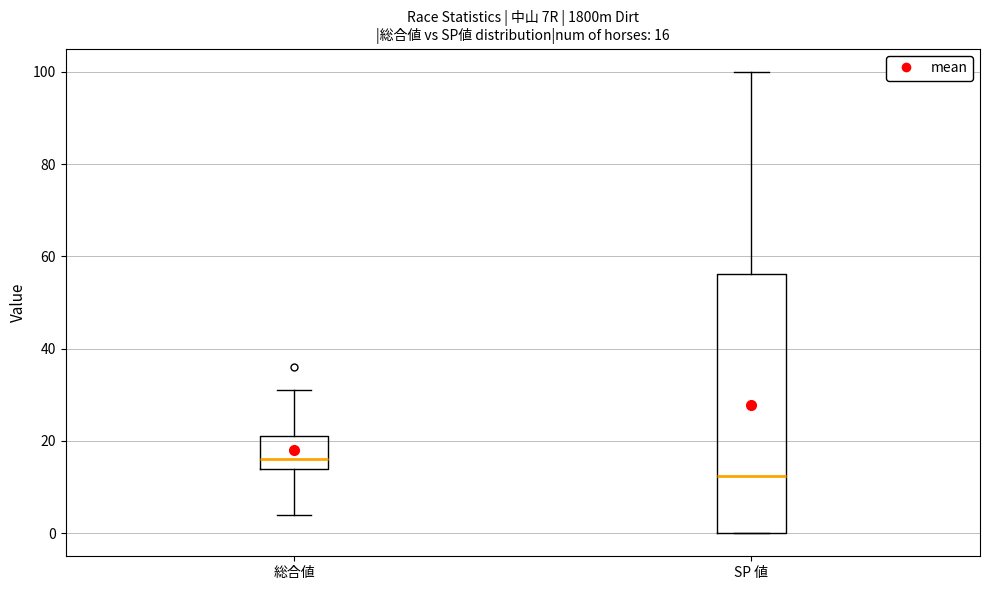

Which box has the lowest median line?

SP 値